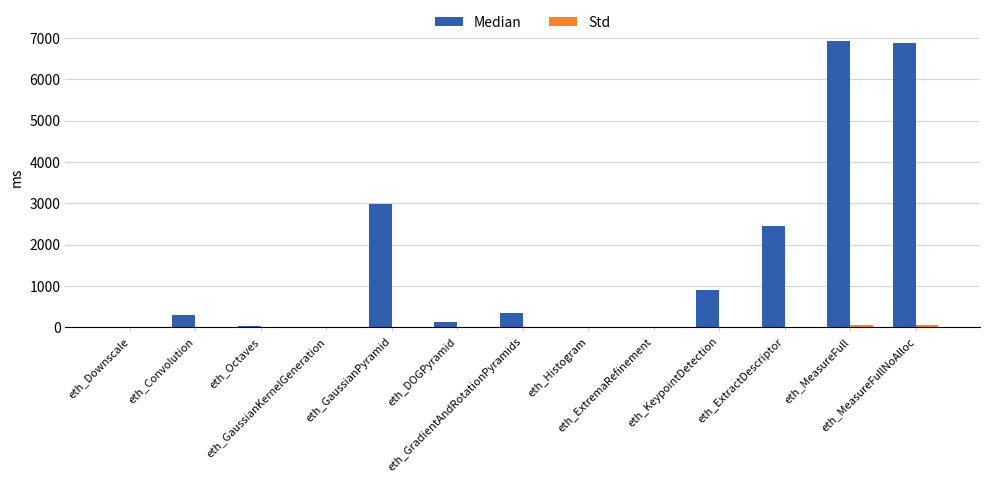

Which series has the largest total across all categories?

Median